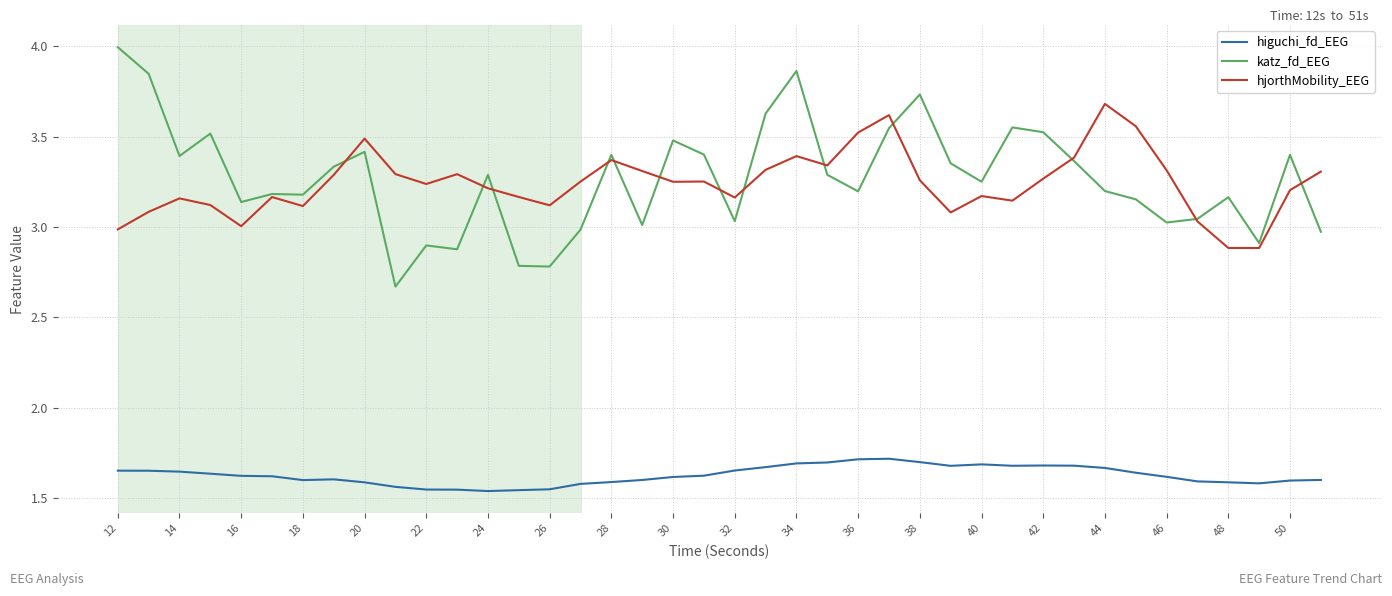

True or false: hjorthMobility_EEG and higuchi_fd_EEG cross at least once.

False